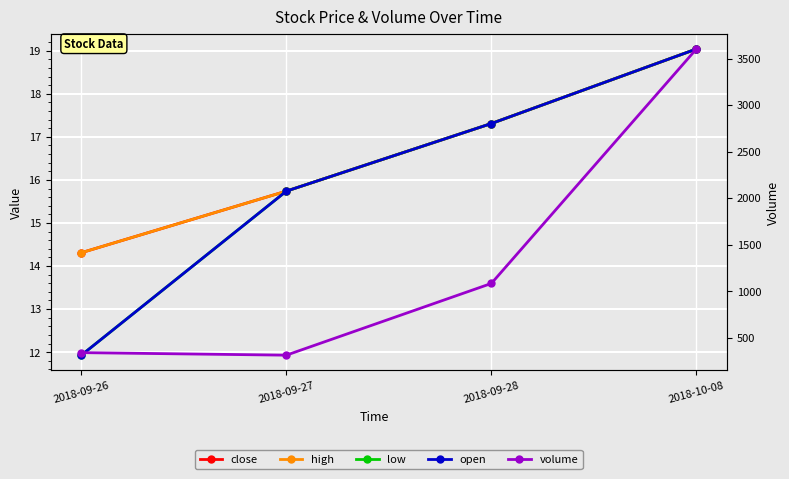

The close series shows 17.3 at 2018-09-28. True or false?

True